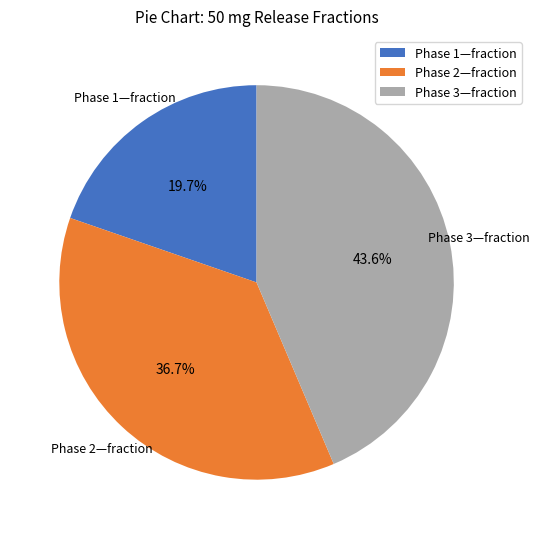

To the nearest percent, what portion does Phase 2—fraction represent?

37%